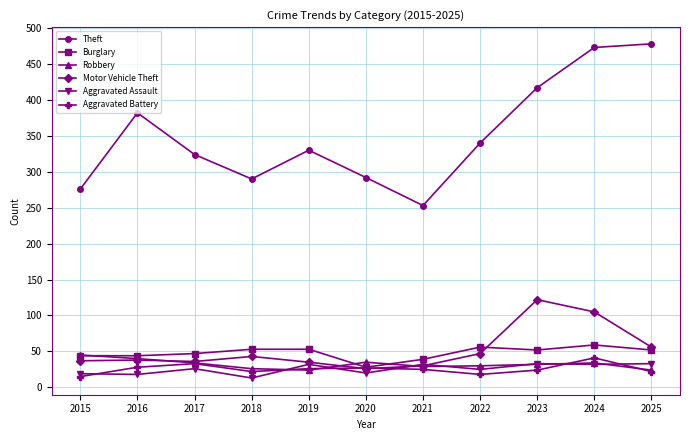

Is it true that Burglary equals 74 at 2019?

False